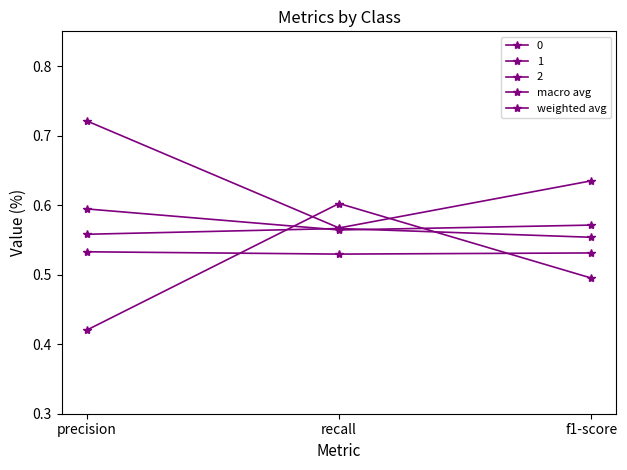

Which has a higher value, recall or precision?

recall